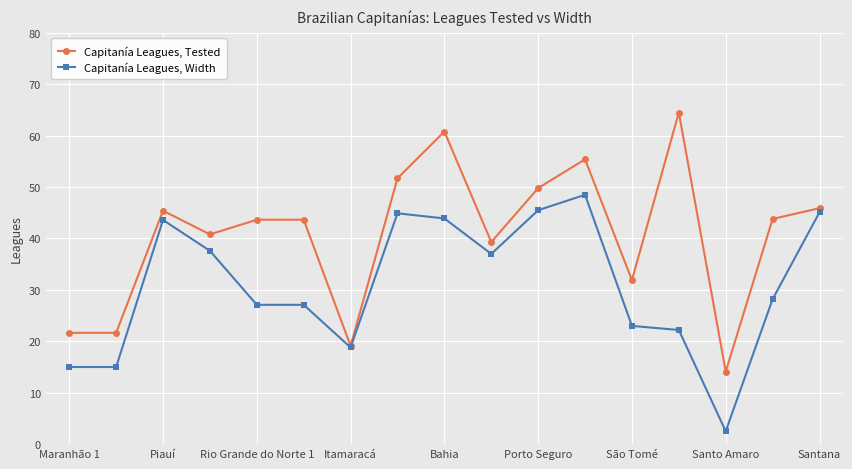

What is the maximum value for Capitanía Leagues, Tested?

64.5